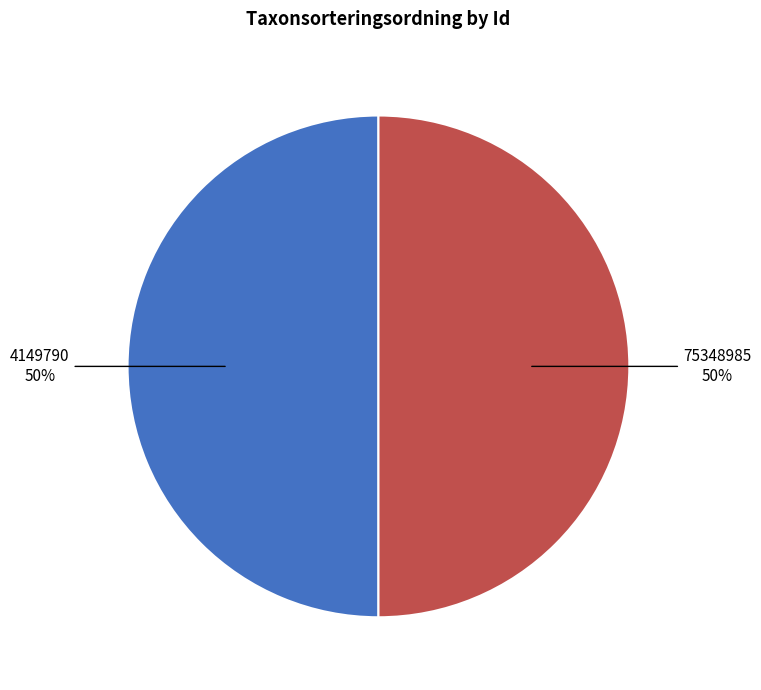

To the nearest percent, what percentage of the pie is 4149790?

50%